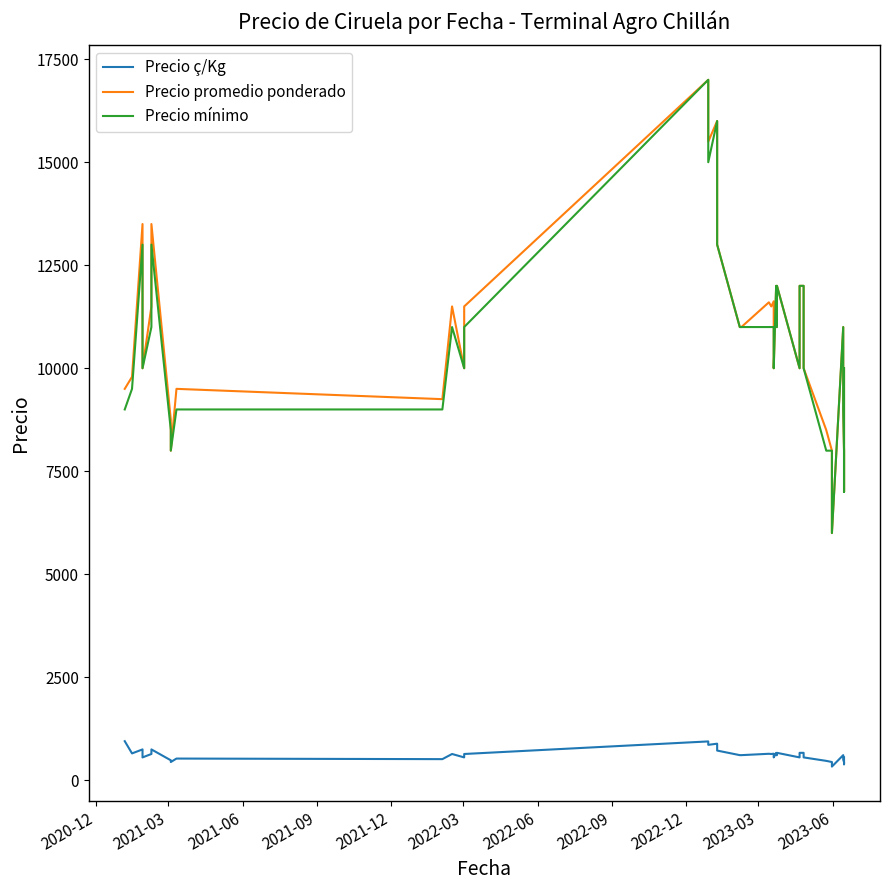

What is the minimum value shown in the chart?

333